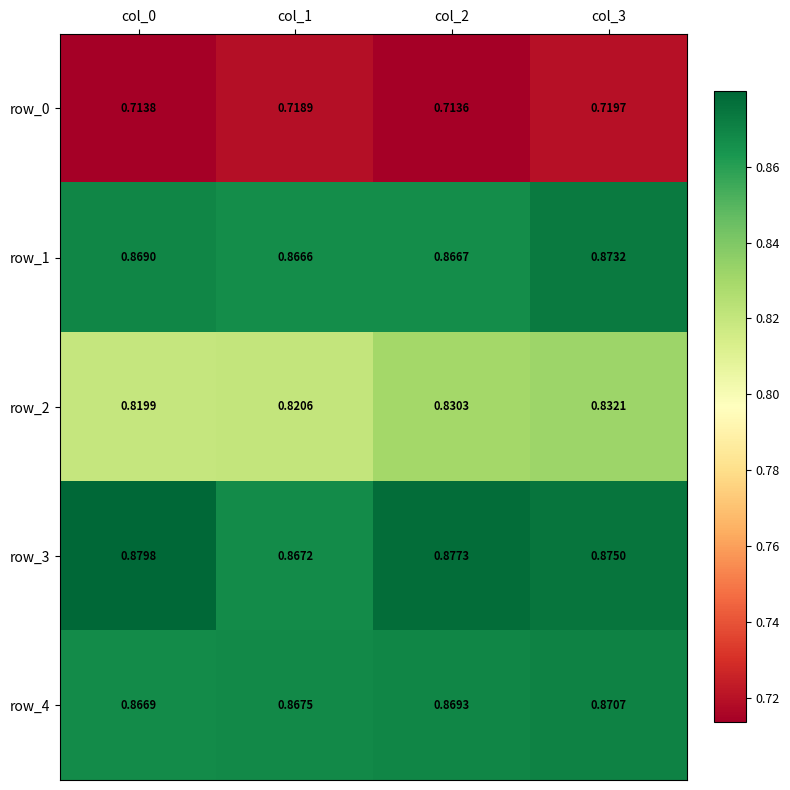

The row_4 series shows 0.5 at col_1. True or false?

False